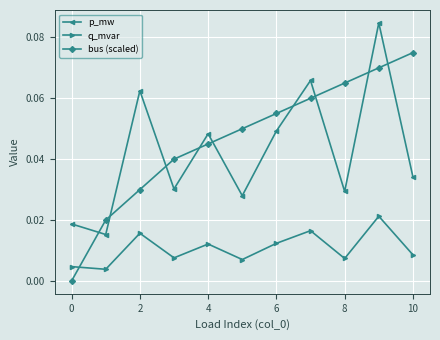

Does the chart display data point markers on the line(s)?

Yes